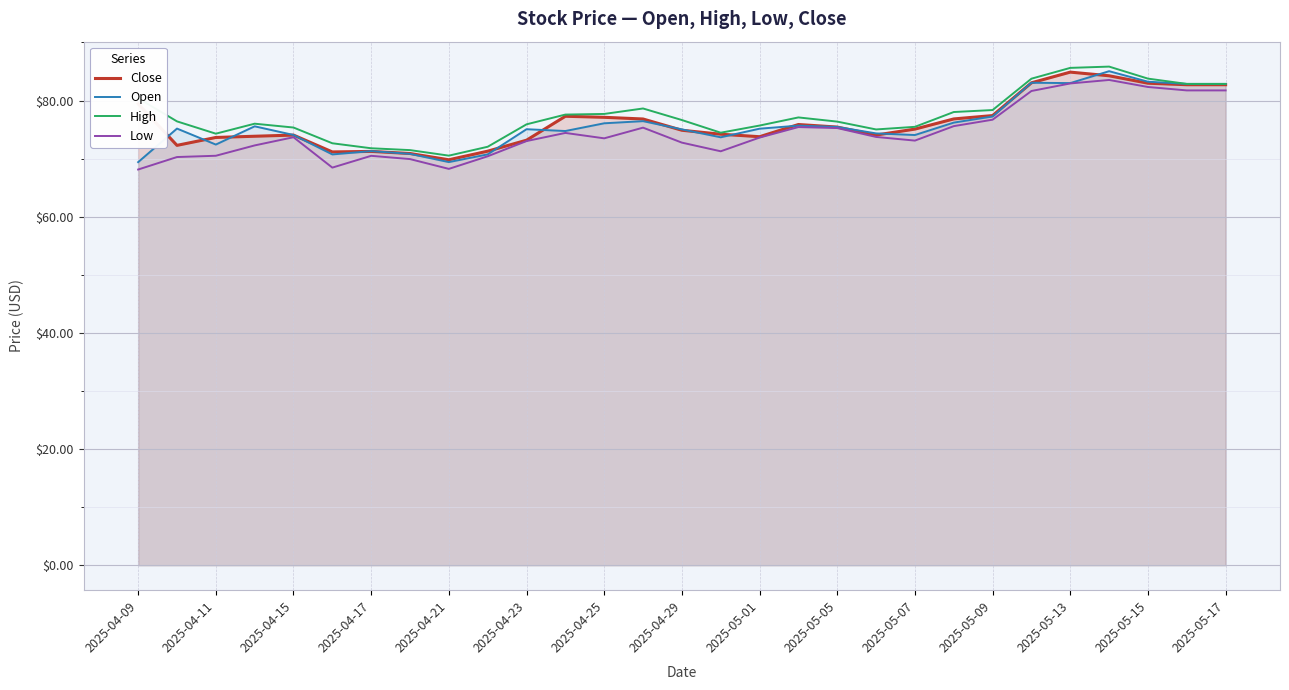

What is the total value across all series at 2025-05-05?

302.5